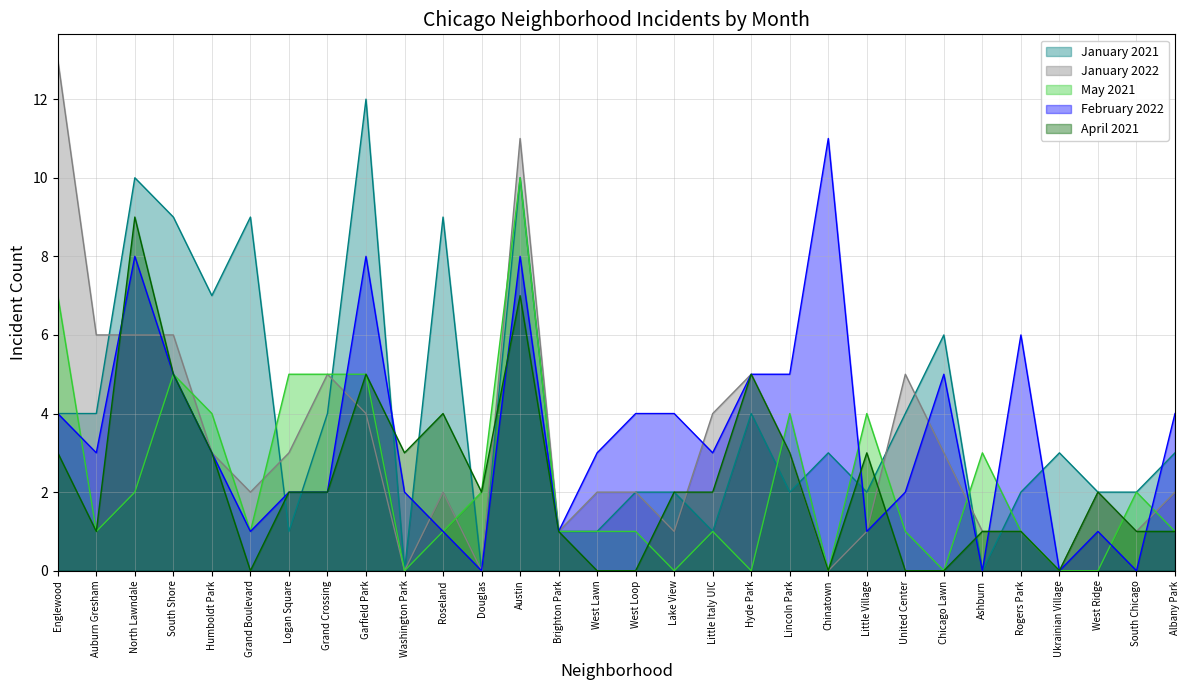

At which category is the sum across all series the highest?

Austin